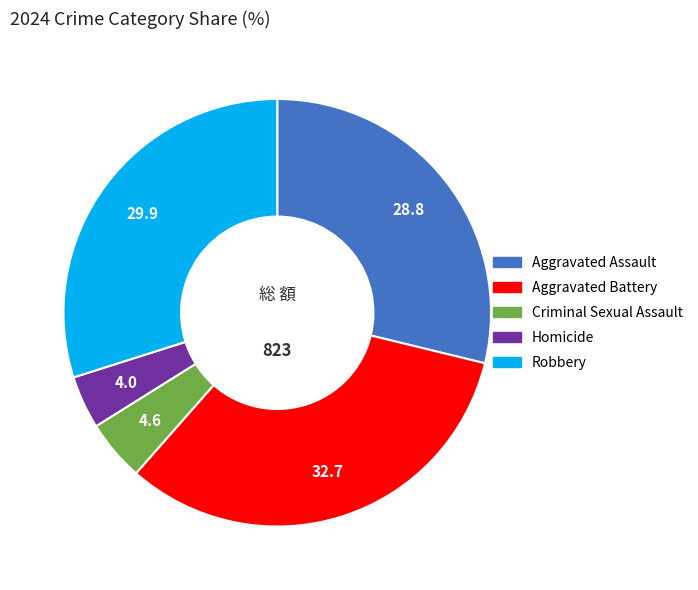

Does Criminal Sexual Assault account for over 50% of the chart?

No